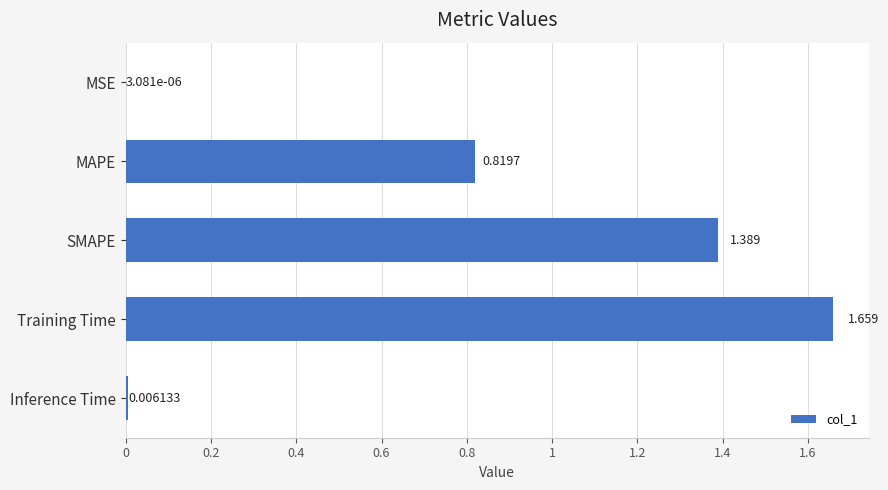

Are the bars grouped side by side (vs. stacked)?

No